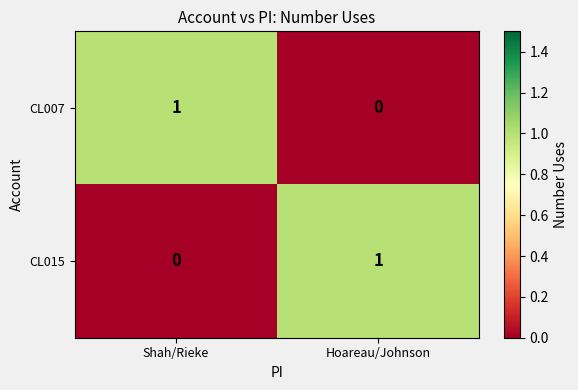

At which label does CL007 reach its minimum?

Hoareau/Johnson